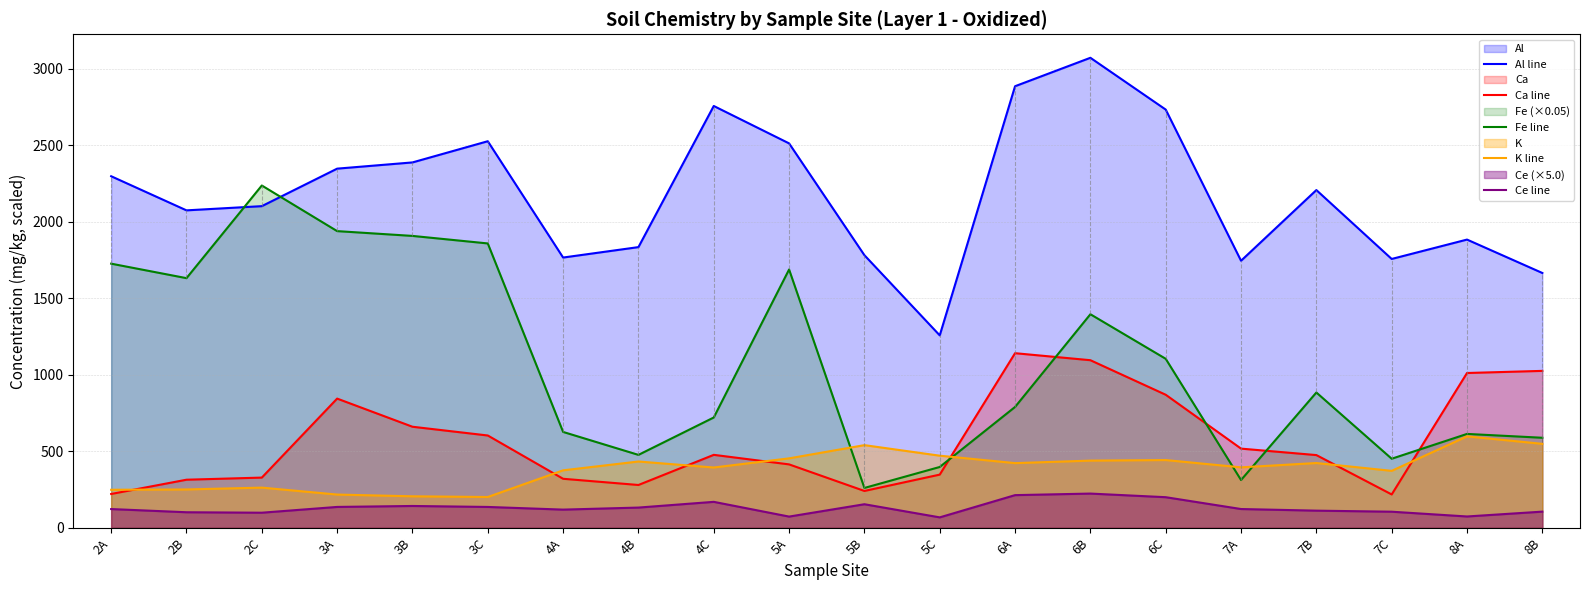

What is the smallest value displayed?

67.8